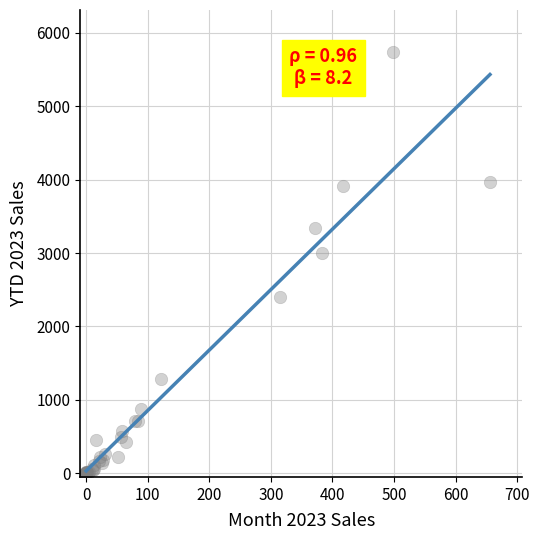

What Y value in the scatter plot is closest to 2868?

2996